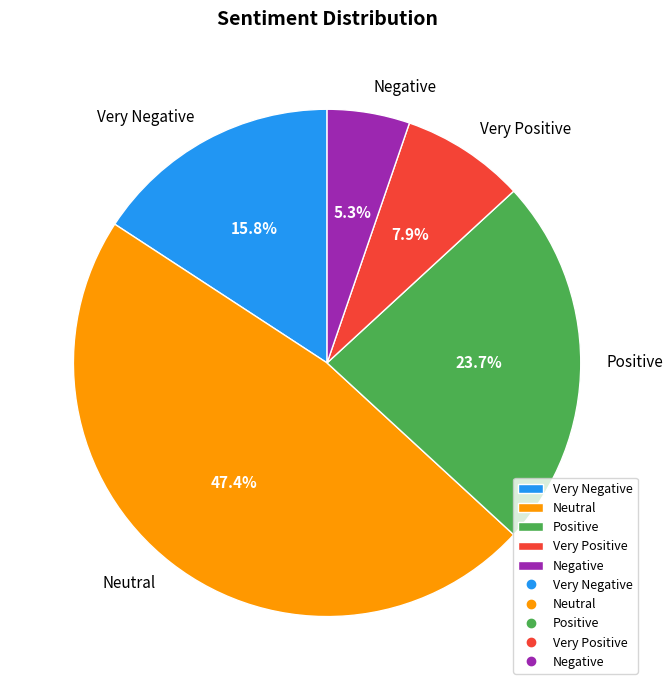

To the nearest percent, what is the combined percentage of Positive and Neutral?

71%